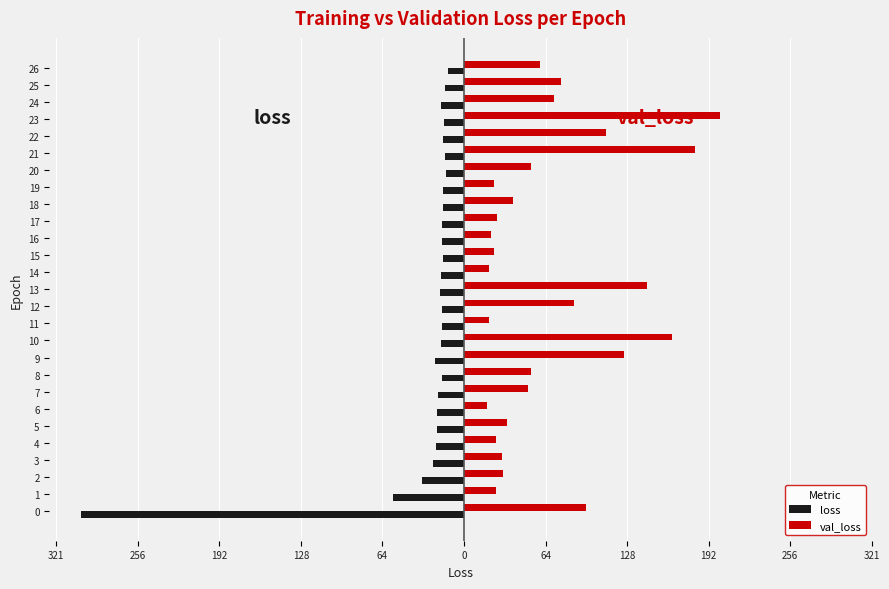

What are all the series names shown in the legend?

loss, val_loss